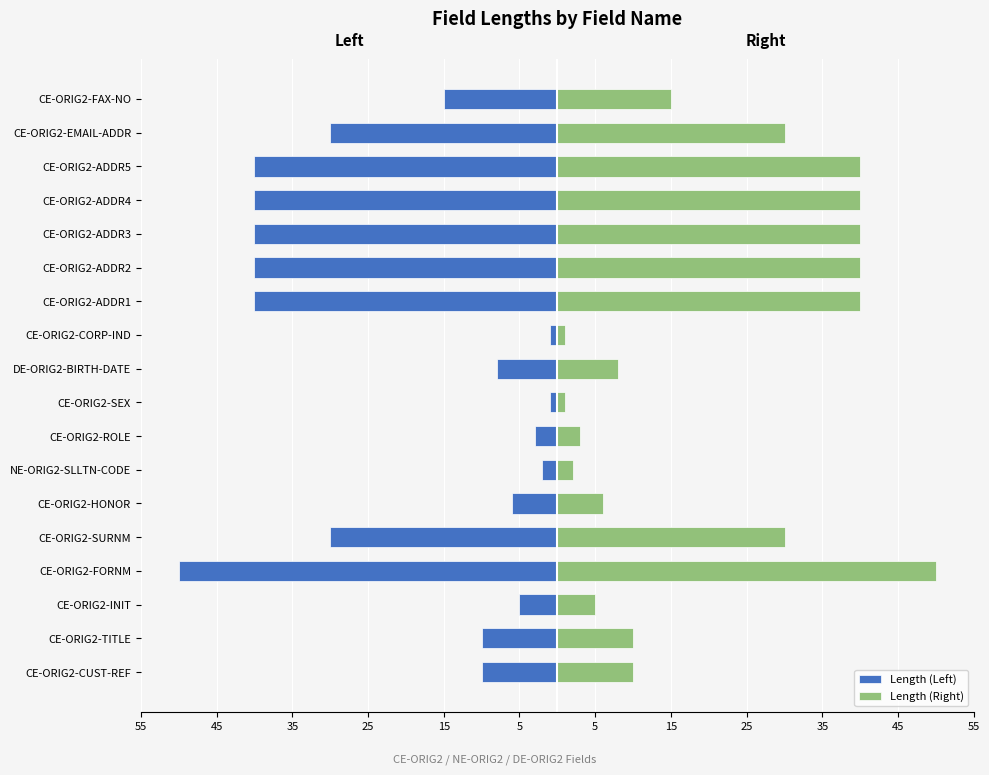

The value of Length (Right) at CE-ORIG2-ADDR2 is 40. True or false?

True